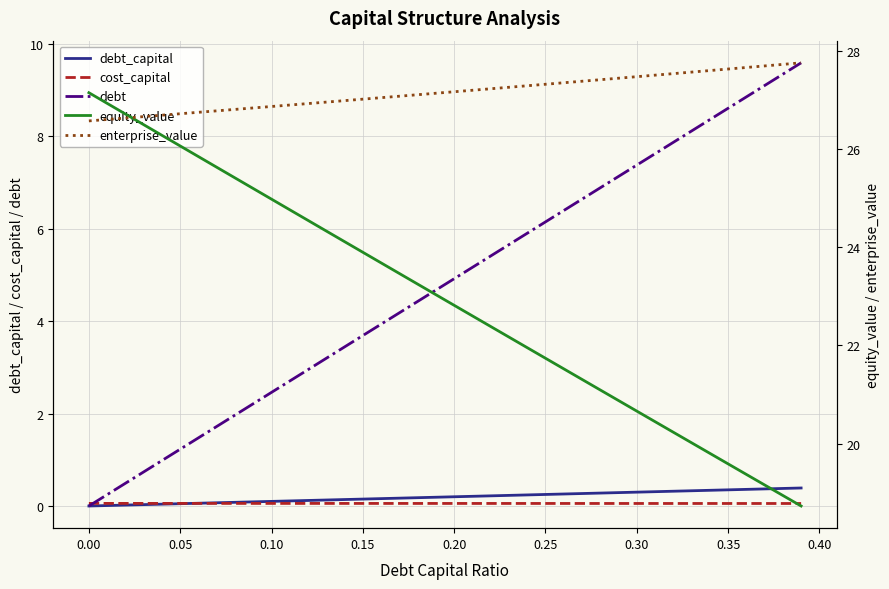

Is it true that debt equals 0.0 at 0.00?

True